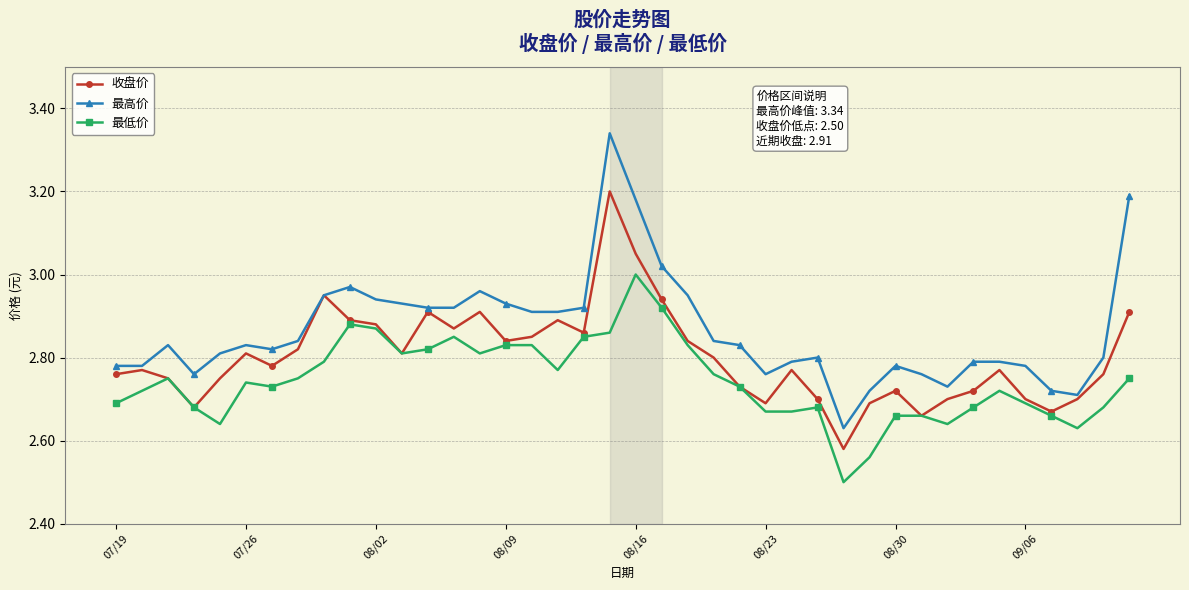

Which series has the largest range (max minus min)?

最高价